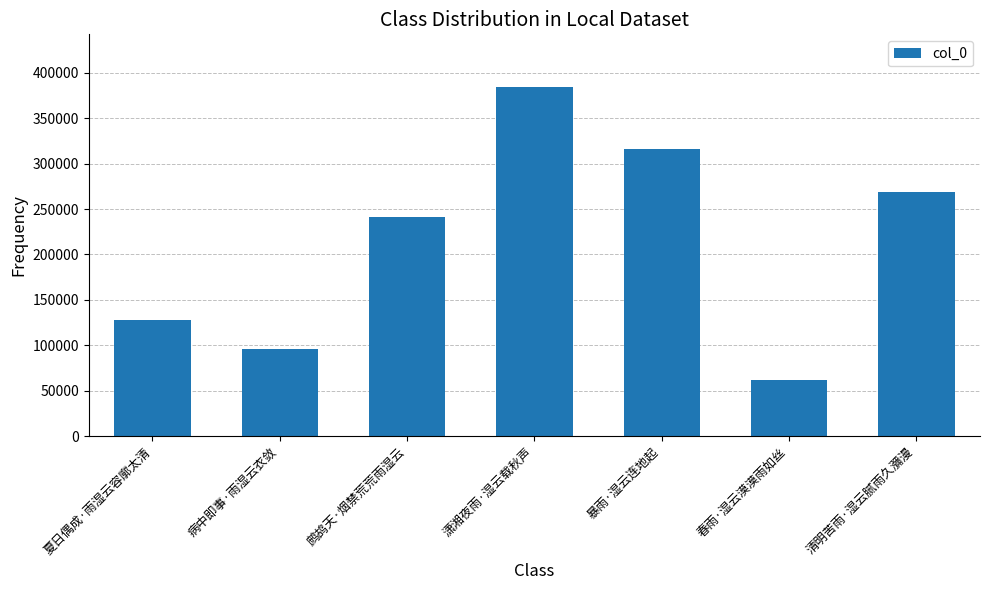

Approximately how many times larger is the value at 病中即事·雨湿云衣敛 compared to 夏日偶成·雨湿云容廓太清?

0.7